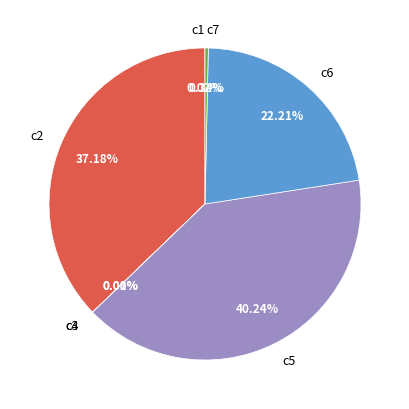

Does c2 account for over 50% of the chart?

No